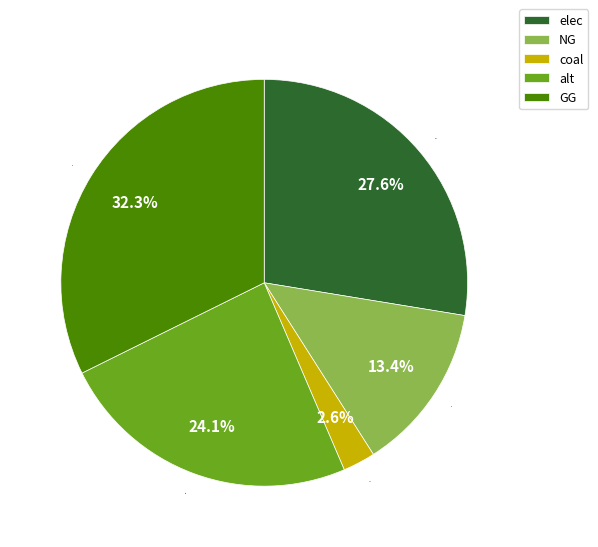

What percentage is the GG slice, to the nearest percent?

32%